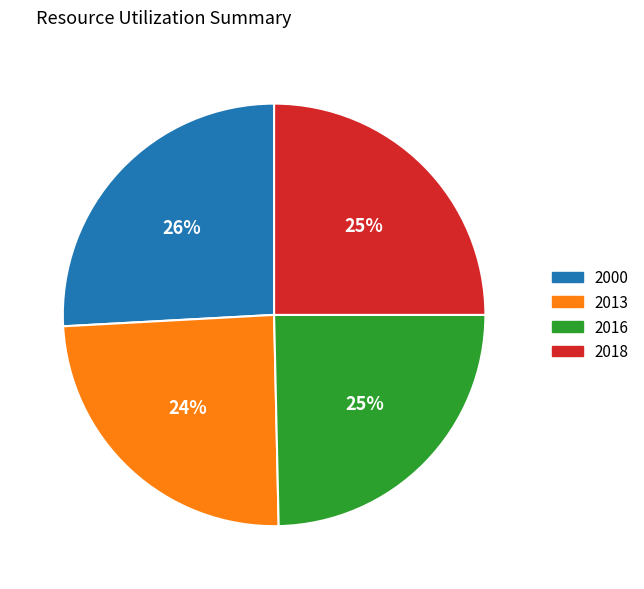

How many segments does this pie chart have?

4